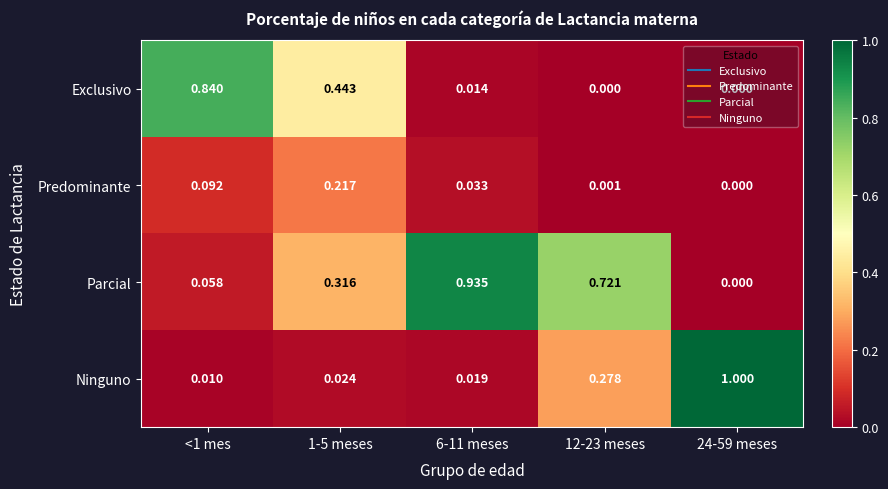

Which series has the largest total across all categories?

Parcial